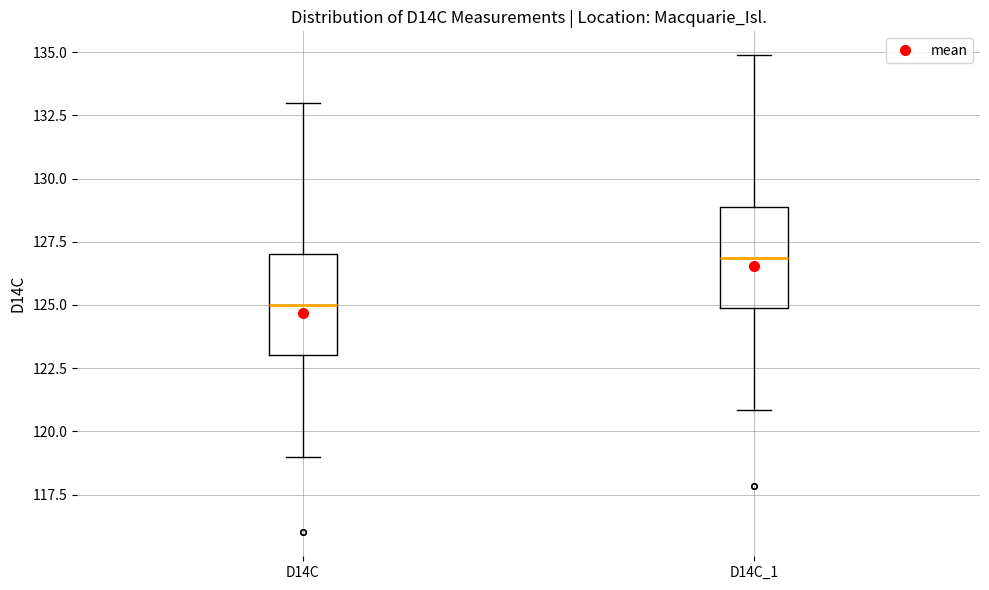

Reading left to right, transcribe this box plot: for each box, give where its median line is, the range the box spans, and where its two whiskers end, as read against the y-axis. The values are not printed on the chart, so give them approximately, as read against the axis.

D14C: median 125, box 123 to 127, whiskers 119 to 133
D14C_1: median 127, box 125 to 129, whiskers 121 to 135